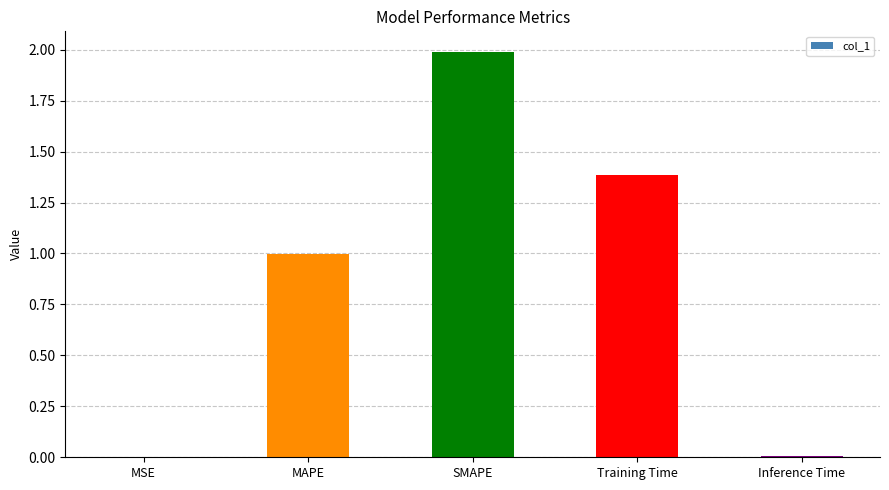

What is the sum of all values?

4.4